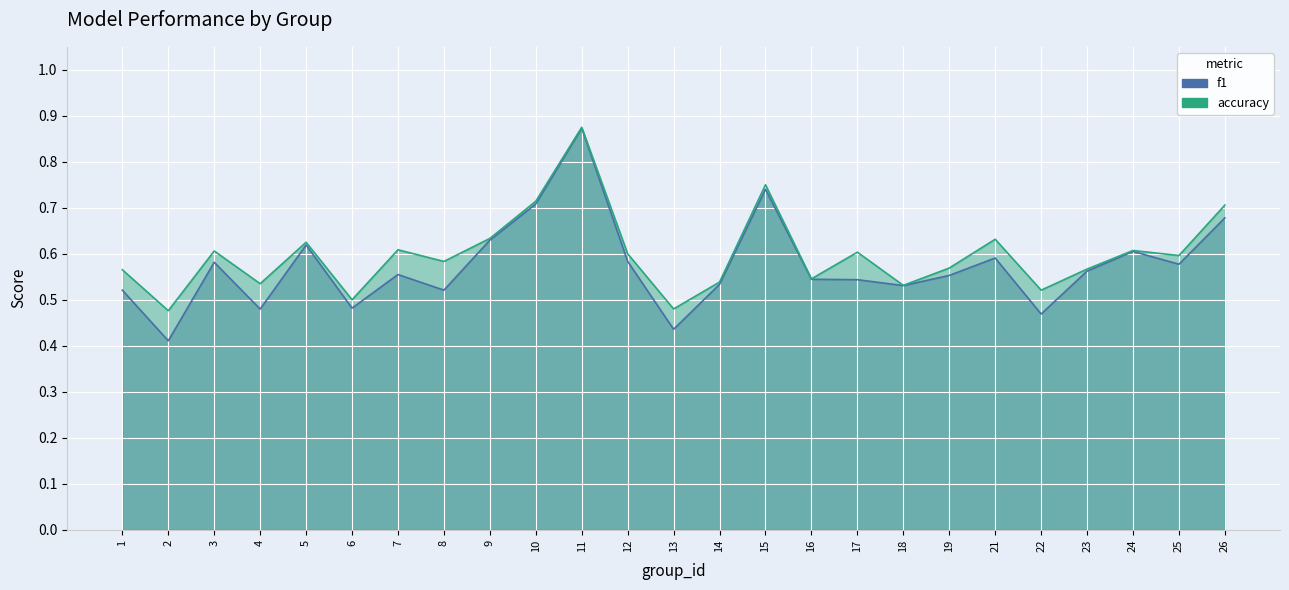

Which series has the widest spread of values?

f1